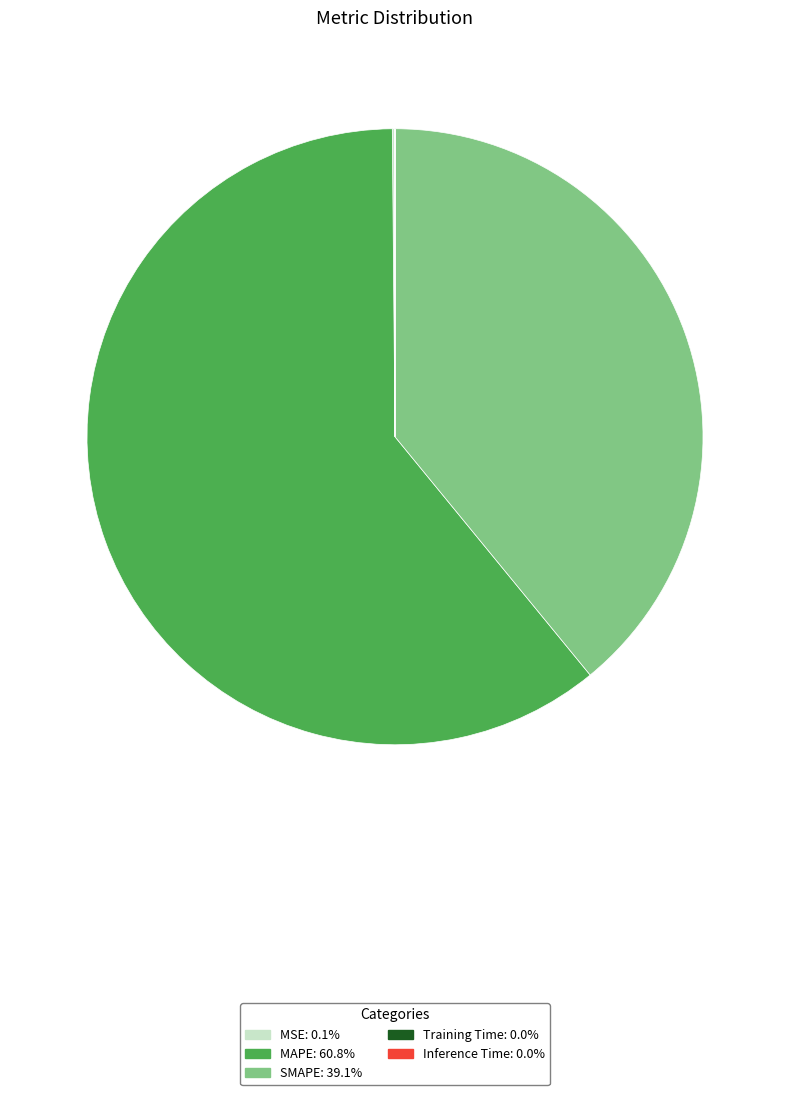

Which category has the biggest portion of the pie?

MAPE